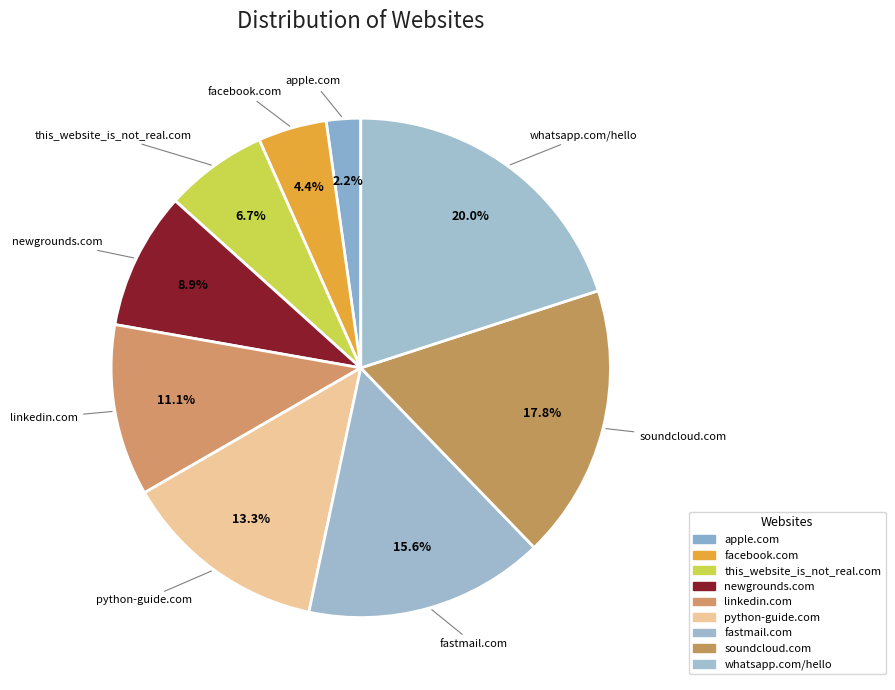

What portion of the pie excludes whatsapp.com/hello?

80.0%